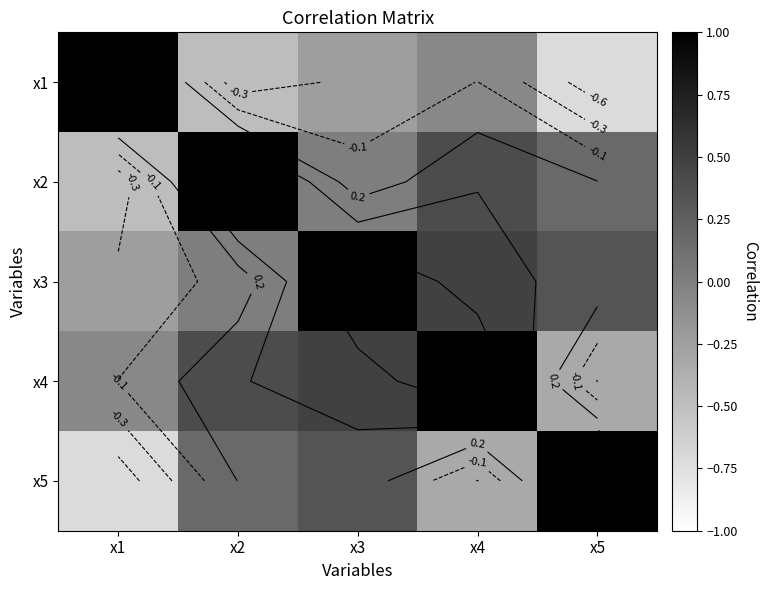

Is it true that x1 equals 1.0 at x1?

True